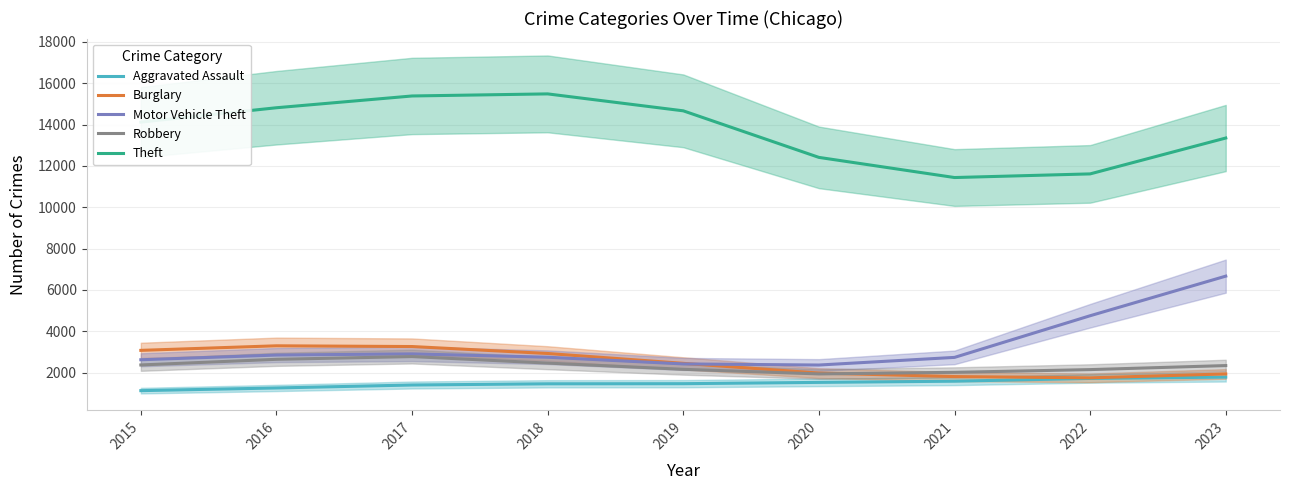

Which category has the highest value in the Theft series?

2018